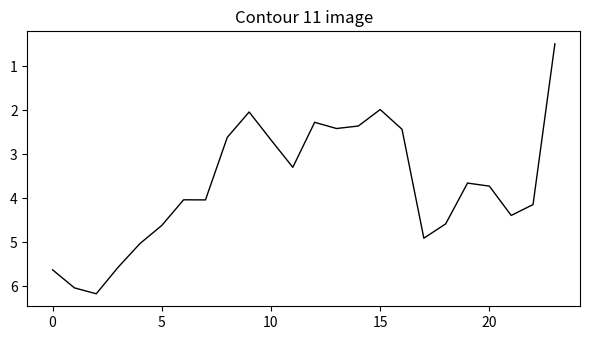

Reading left to right, list all the values displayed in this chart.

5.6	6.0	6.2	5.6	5.0	4.6	4.0	4.0	2.6	2.0	2.7	3.3	2.3	2.4	2.4	2.0	2.4	4.9	4.6	3.7	3.7	4.4	4.1	0.5